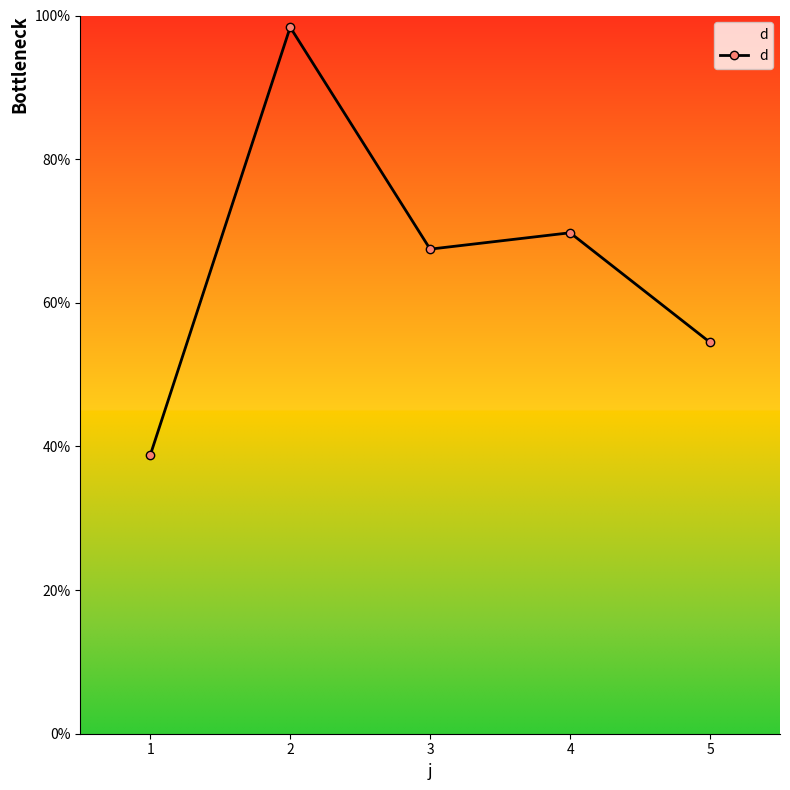

Is it true that the value at 2 is 36.0?

False